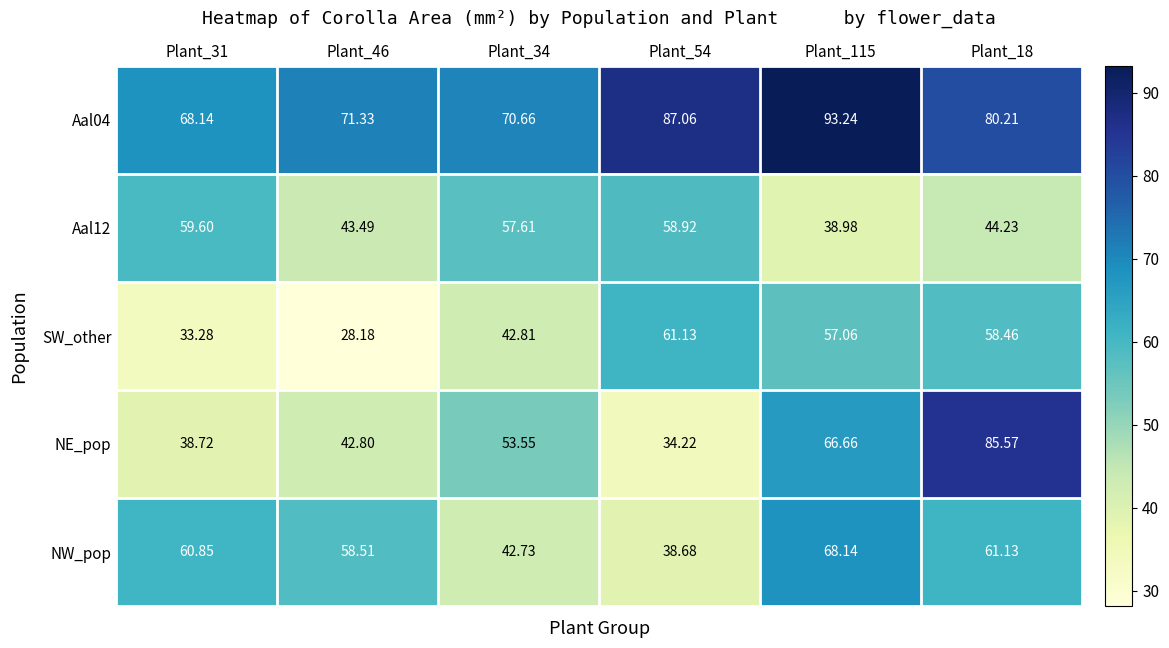

Count the number of data series in this chart.

5